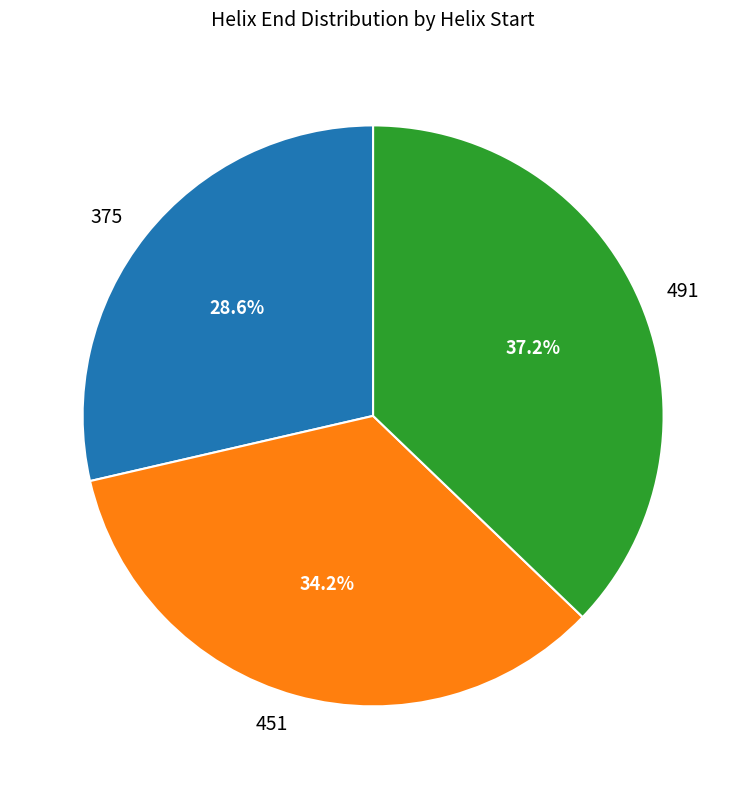

What portion of the pie excludes 375?

71.4%